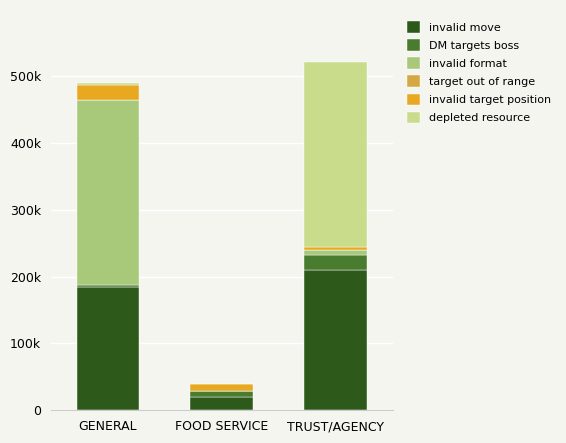

Are the bars horizontal?

No